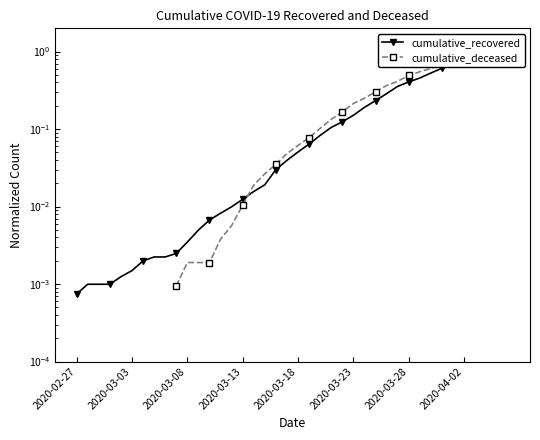

True or false: cumulative_deceased and cumulative_recovered cross at least once.

True